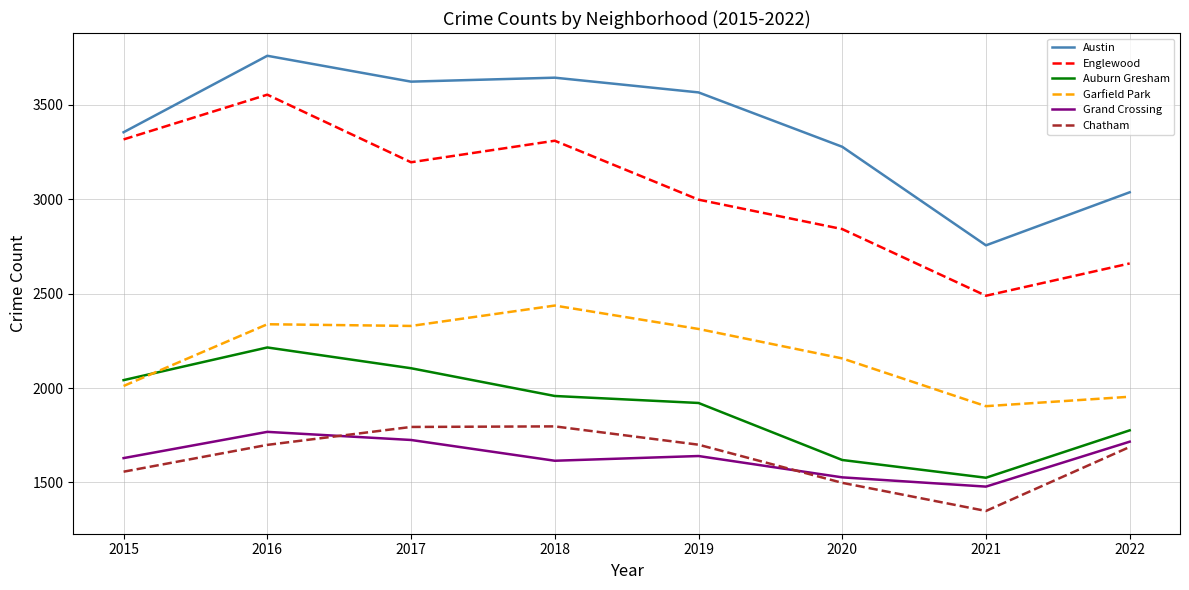

List the series in order of their peak value, highest first.

Austin, Englewood, Garfield Park, Auburn Gresham, Chatham, Grand Crossing